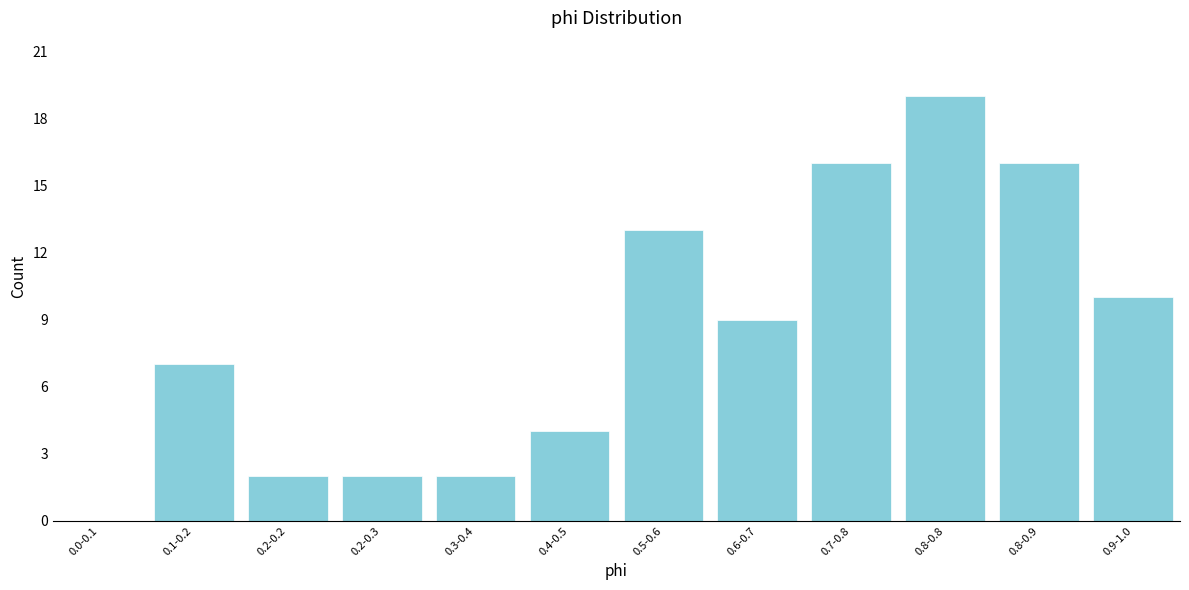

Reading left to right, list all the values displayed in this chart.

0.0-0.1=0	0.1-0.2=7	0.2-0.2=2	0.2-0.3=2	0.3-0.4=2	0.4-0.5=4	0.5-0.6=13	0.6-0.7=9	0.7-0.8=16	0.8-0.8=19	0.8-0.9=16	0.9-1.0=10